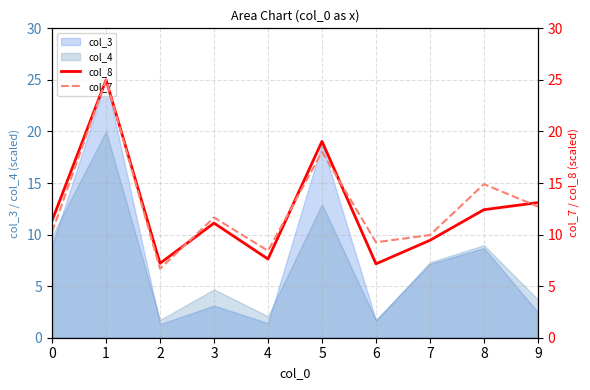

What is the highest value of the col_7 series?

25.0